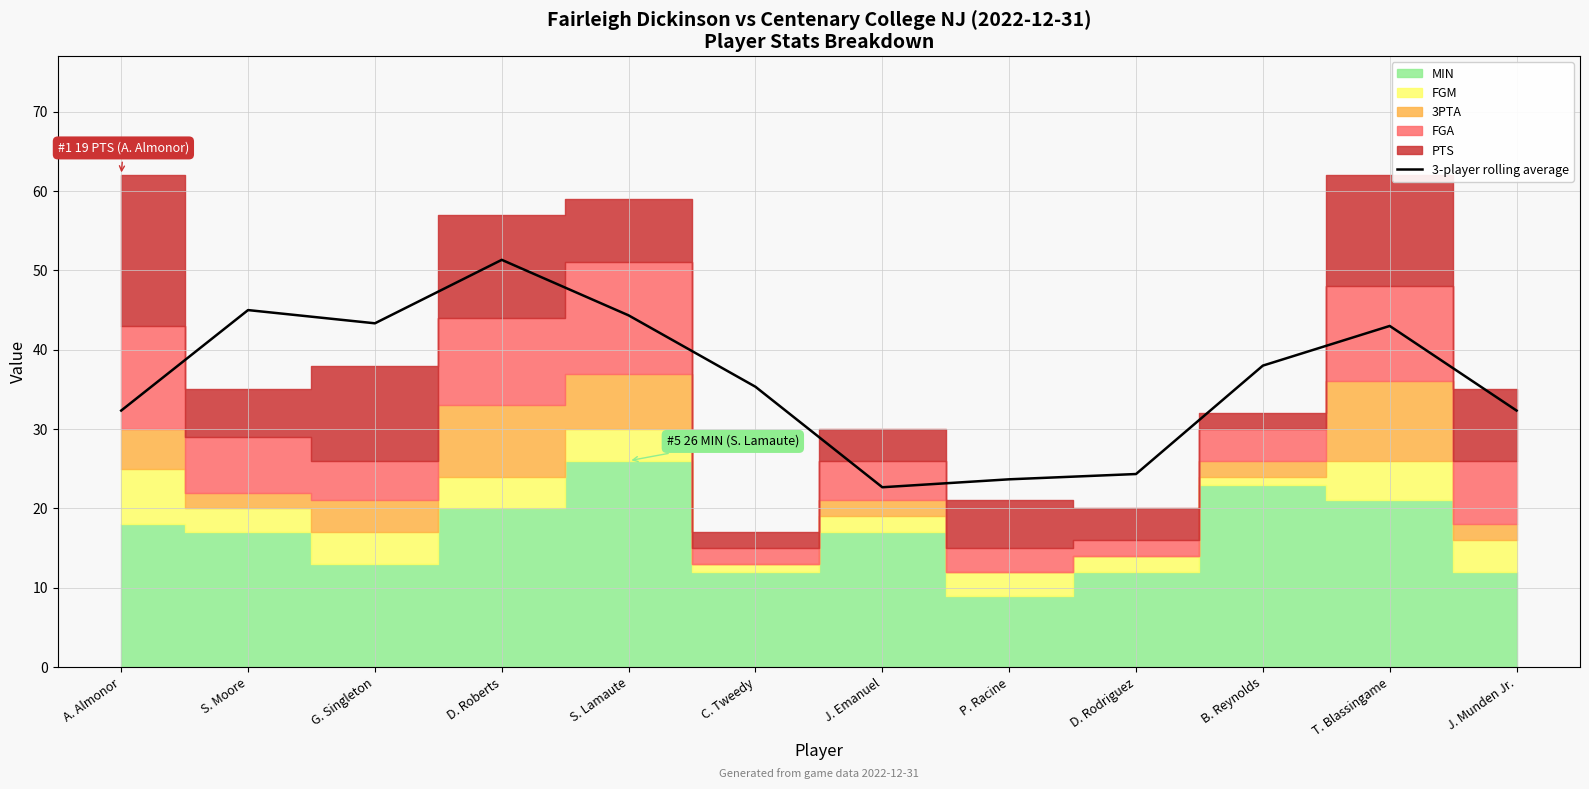

Between S. Moore and G. Singleton, which is larger?

S. Moore